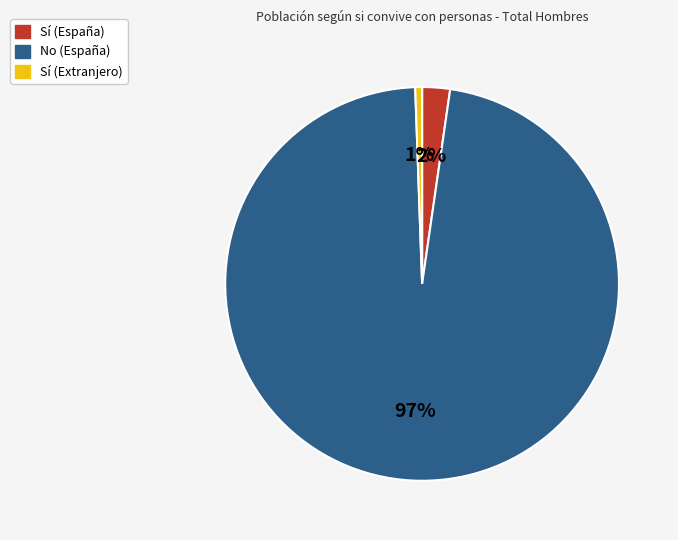

Combined, do No (España) and Sí (Extranjero) account for over 50%?

Yes